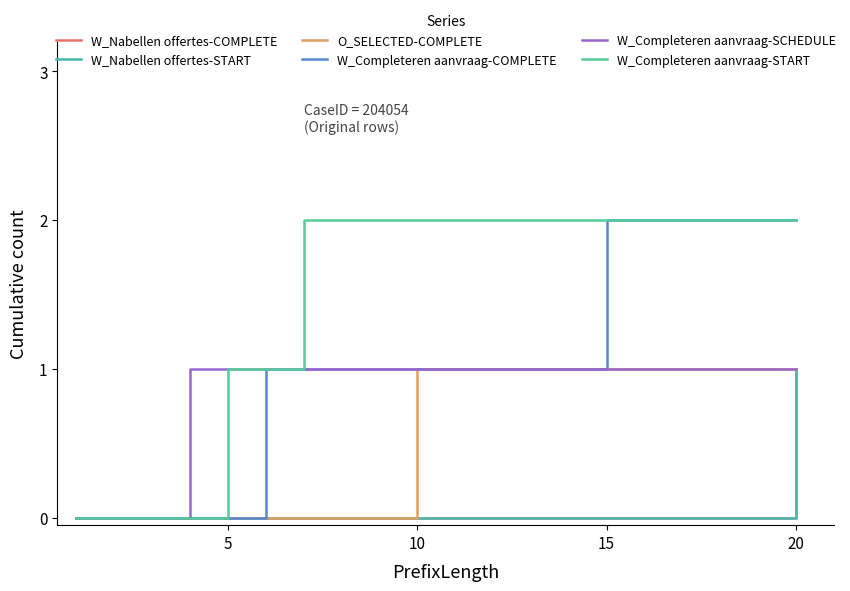

Which series has the largest total across all categories?

W_Completeren aanvraag-START